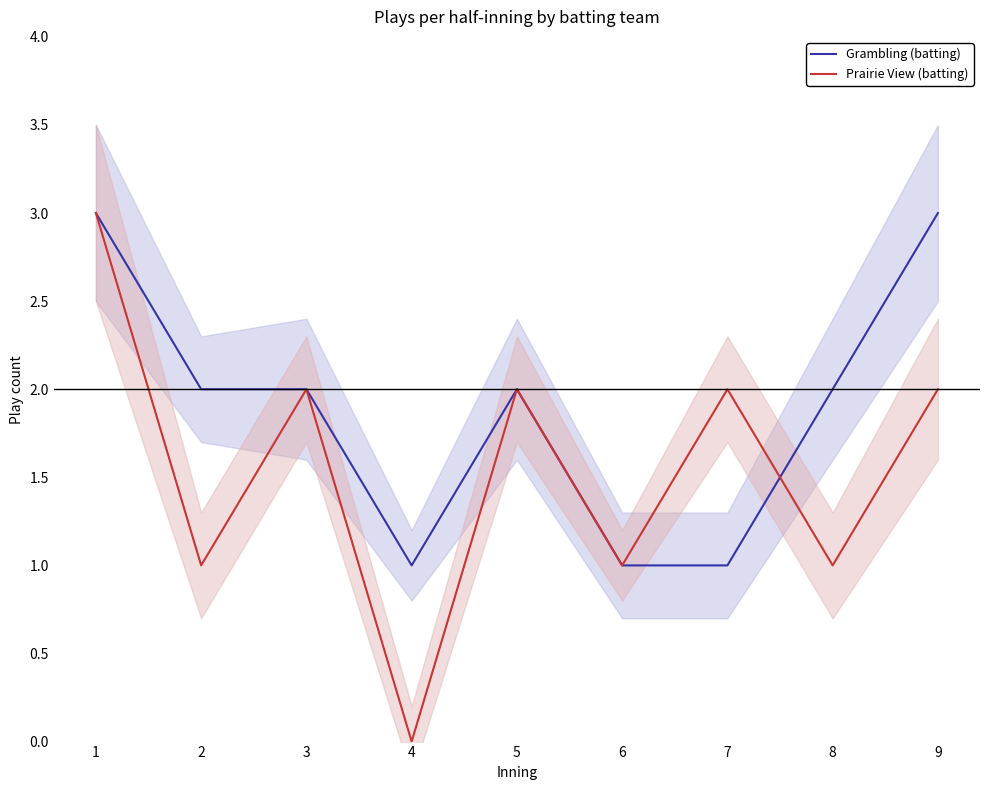

Reading left to right, extract all data points from this chart.

Grambling (batting): 1=3	2=2	3=2	4=1	5=2	6=1	7=1	8=2	9=3
Prairie View (batting): 1=3	2=1	3=2	4=0	5=2	6=1	7=2	8=1	9=2